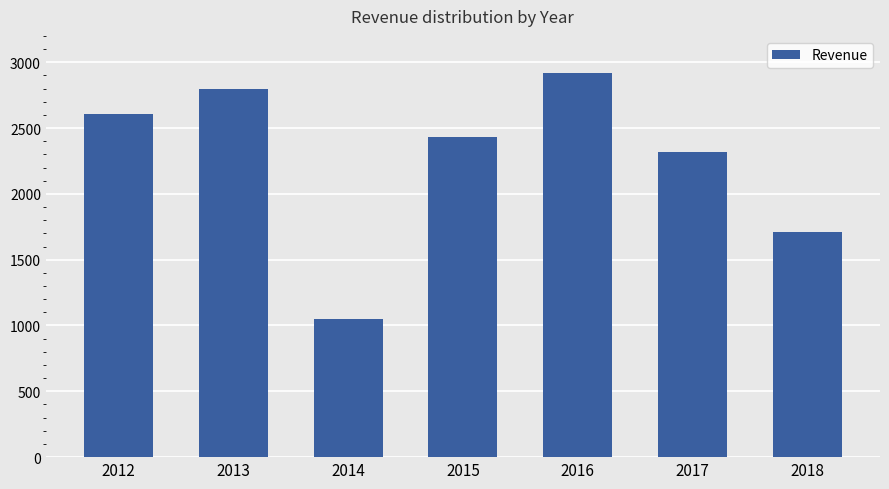

How many bars are there in total?

7